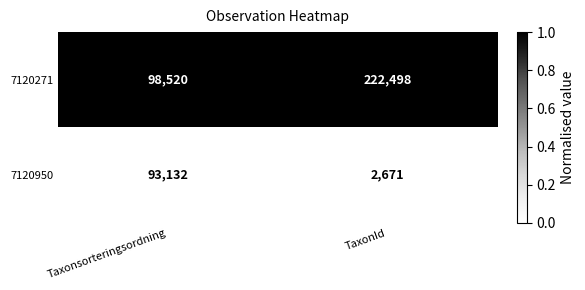

At which category is the sum across all series the highest?

TaxonId